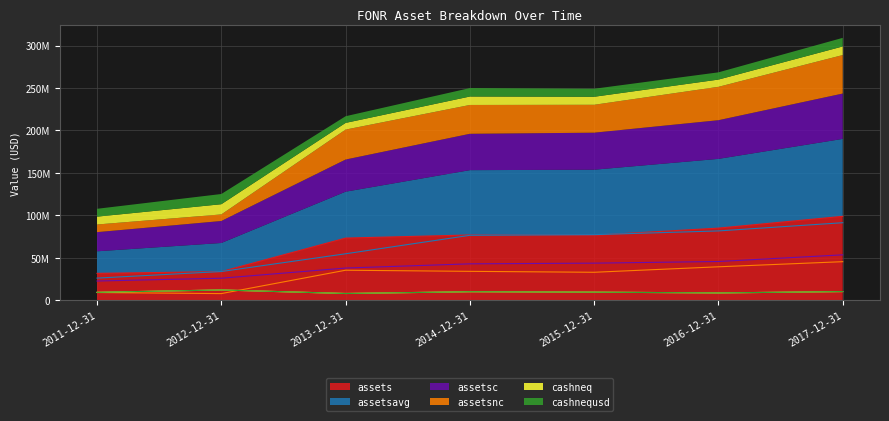

What is the maximum value shown in the chart?

98763000